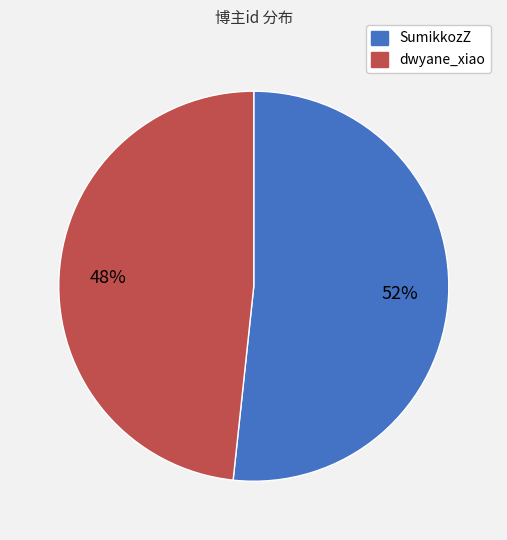

To the nearest percent, what is the combined percentage of dwyane_xiao and SumikkozZ?

100%